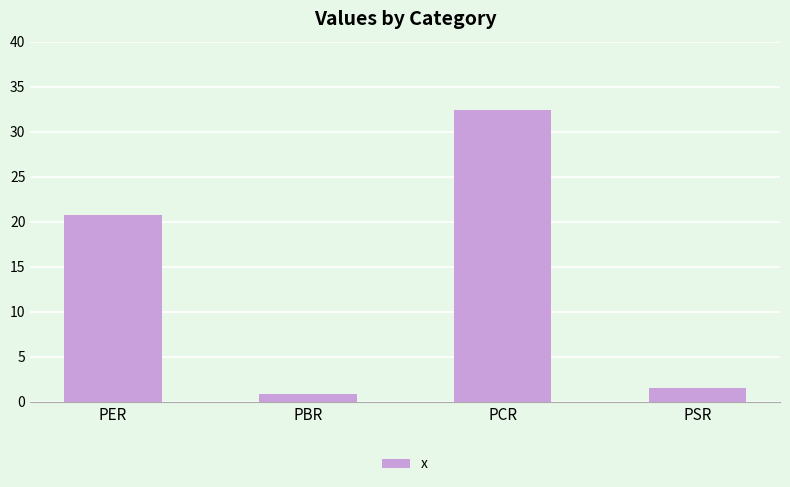

The value at PER is 27.7. True or false?

False